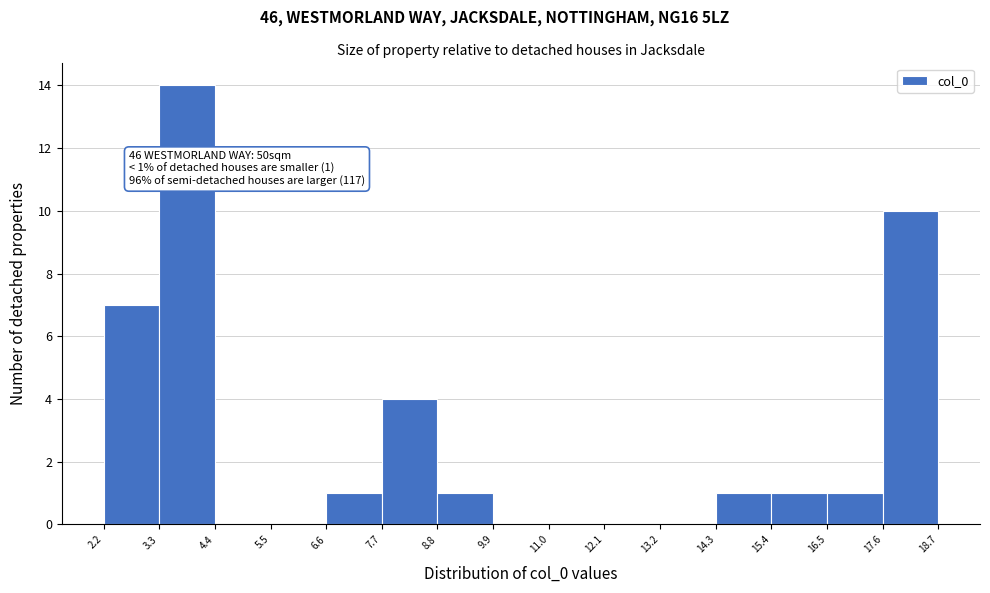

Which range on the x-axis has the tallest bar?

3.3 to 4.4